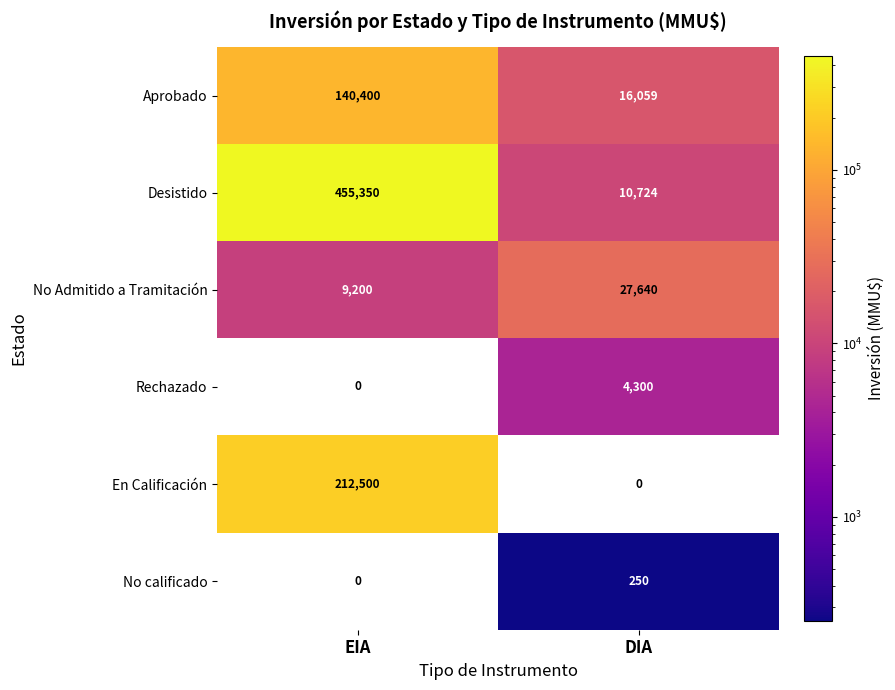

Which series has the largest range (max minus min)?

Desistido